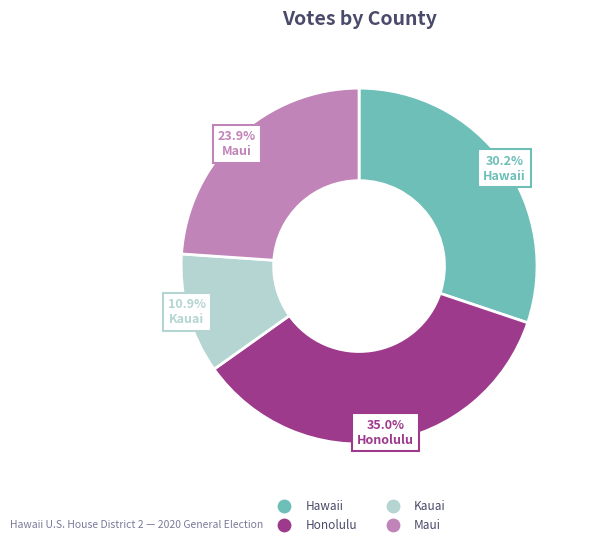

To the nearest percent, what portion does Kauai represent?

11%